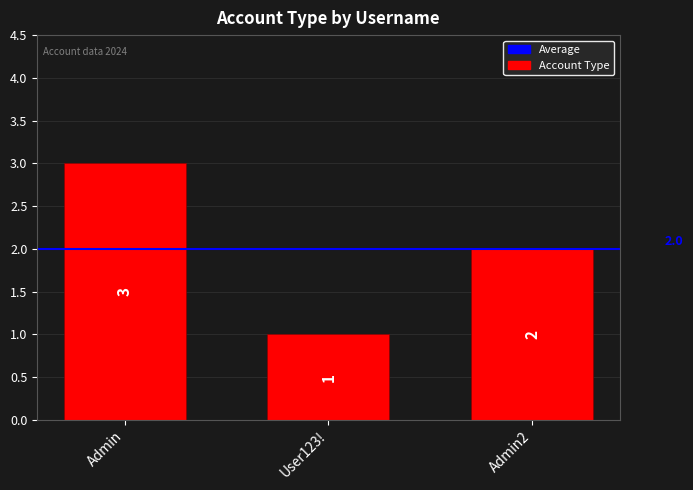

What is the minimum value shown in the chart?

1